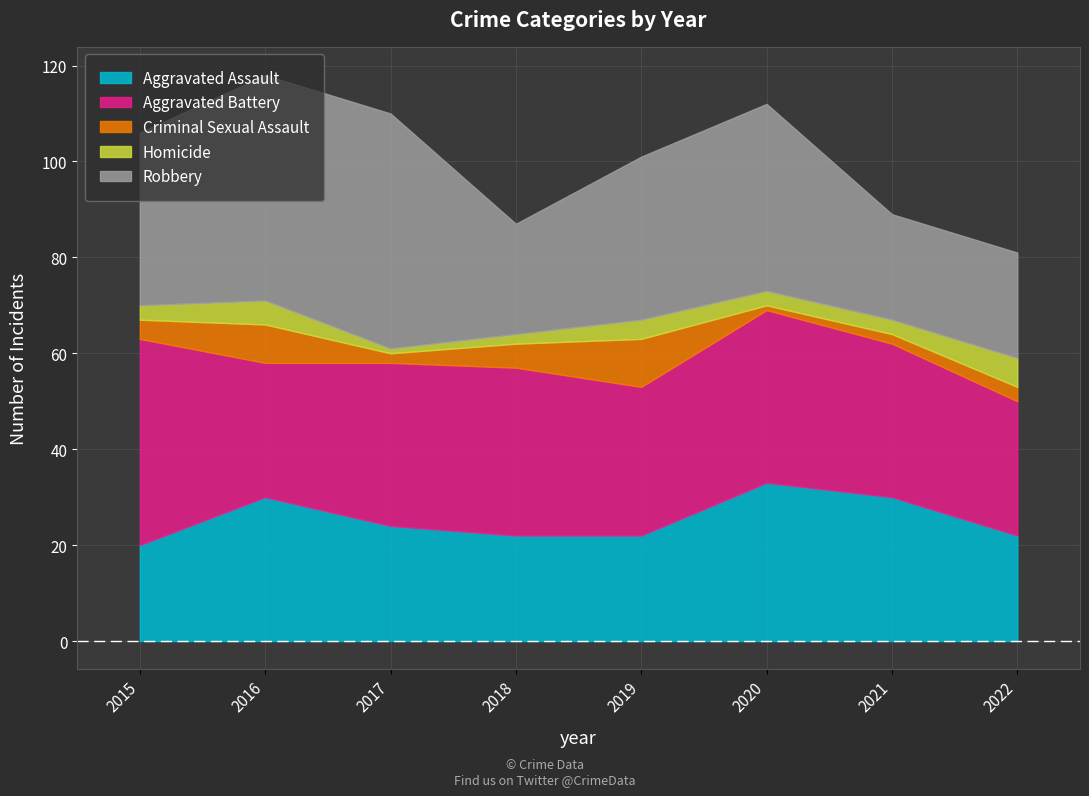

Is the value of Homicide at 2015 greater than the value of Criminal Sexual Assault at 2015?

No